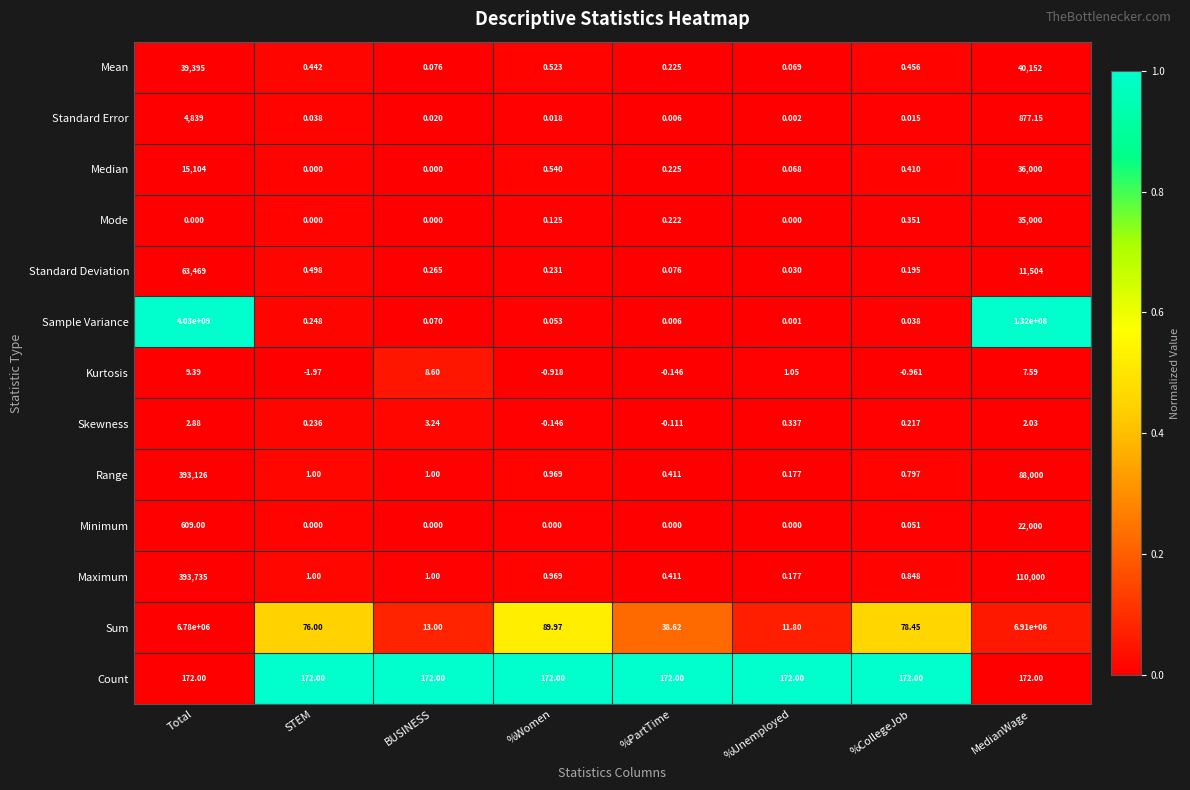

At how many categories does at least one series exceed 0?

8